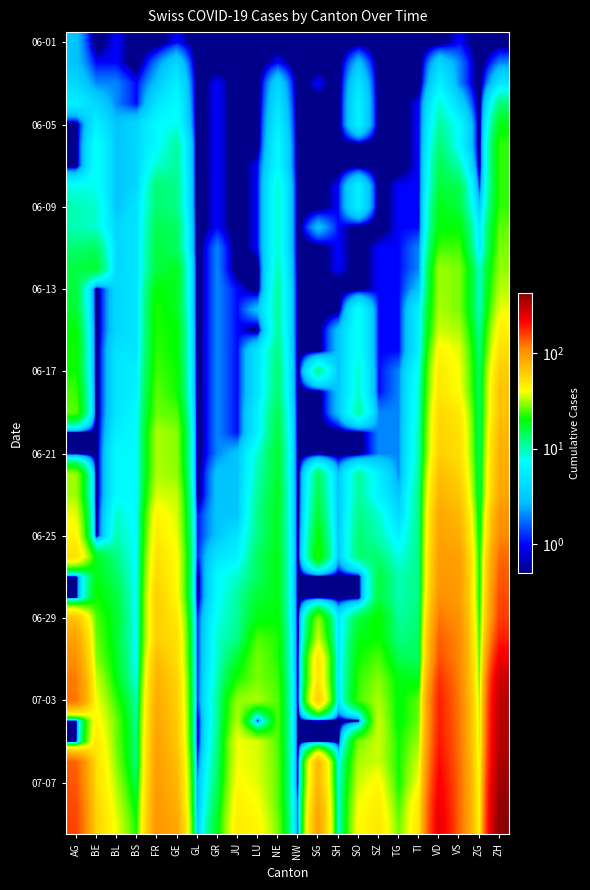

How many data points does each series have?

22